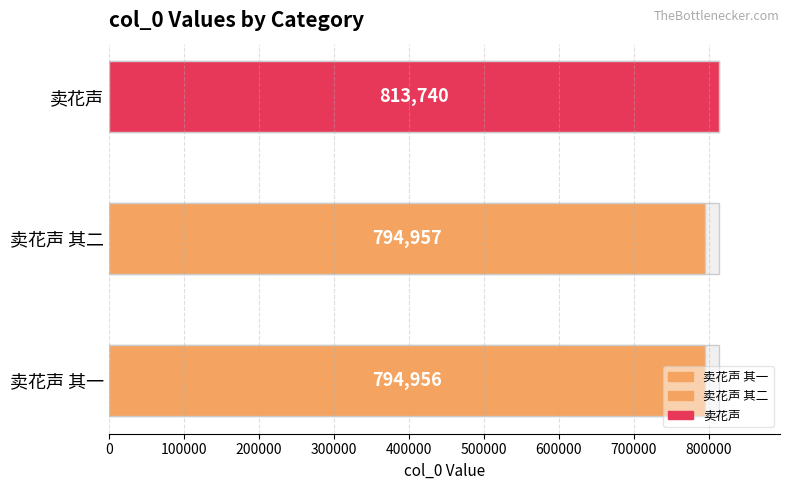

What position from the right is 卖花声 其一?

3